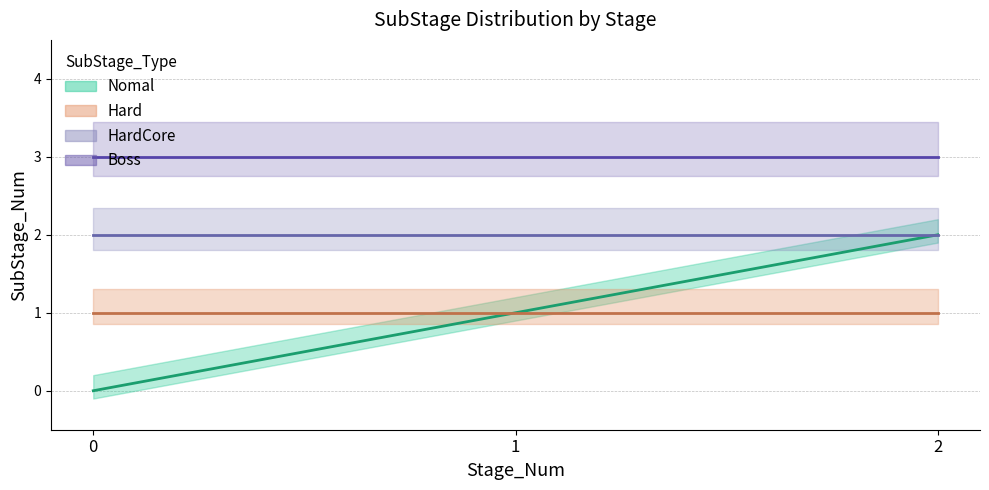

Between 2 and 1, which is larger?

2